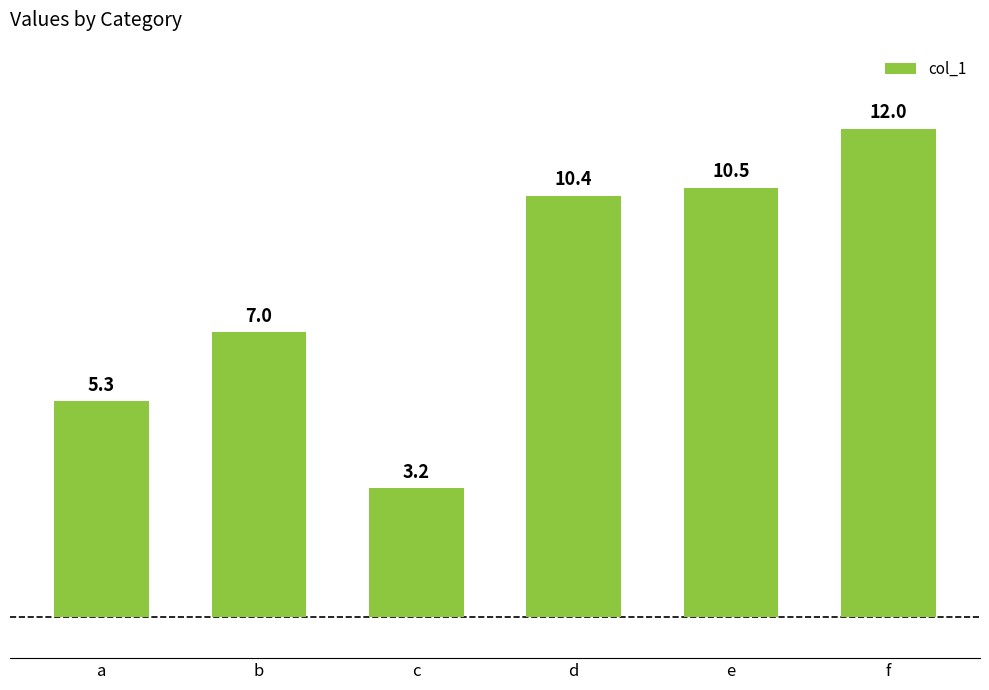

How many bars are there in total?

6